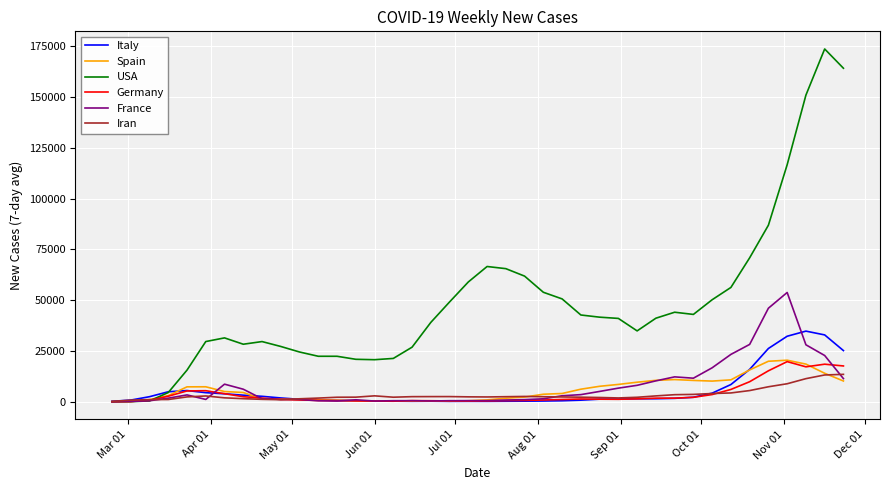

What is the difference between the second highest and second lowest values in the Italy series?

32709.4